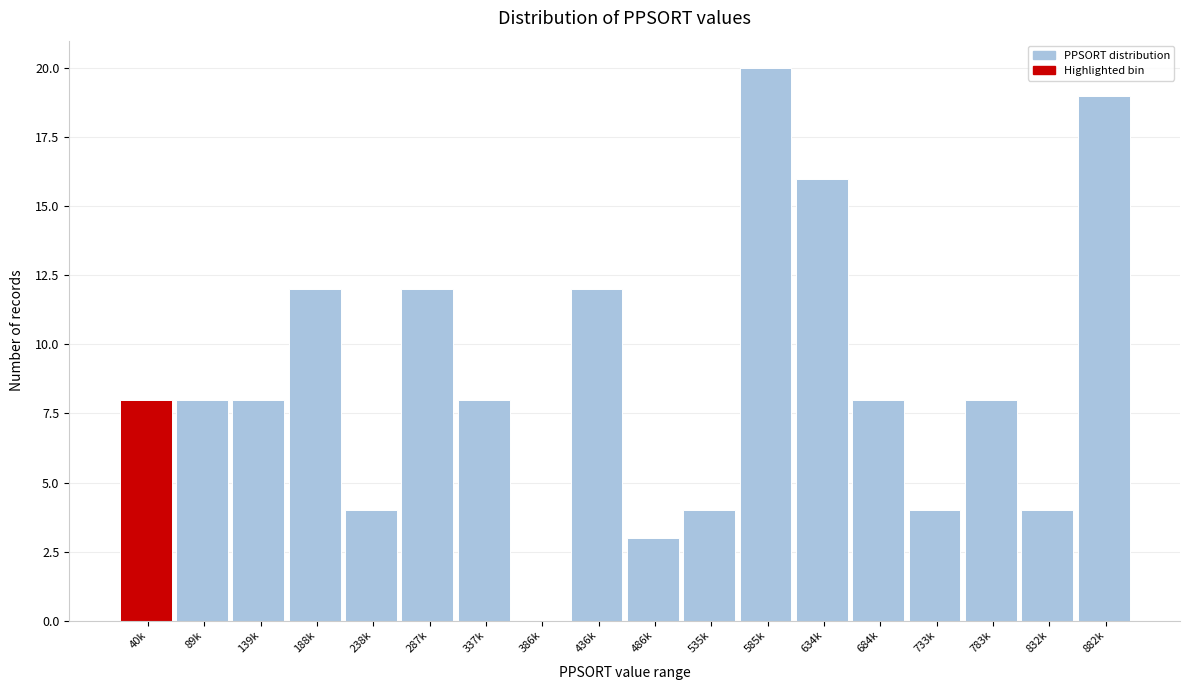

Reading left to right, list all the values displayed in this chart.

40k=8	89k=8	139k=8	188k=12	238k=4	287k=12	337k=8	386k=0	436k=12	486k=3	535k=4	585k=20	634k=16	684k=8	733k=4	783k=8	832k=4	882k=19